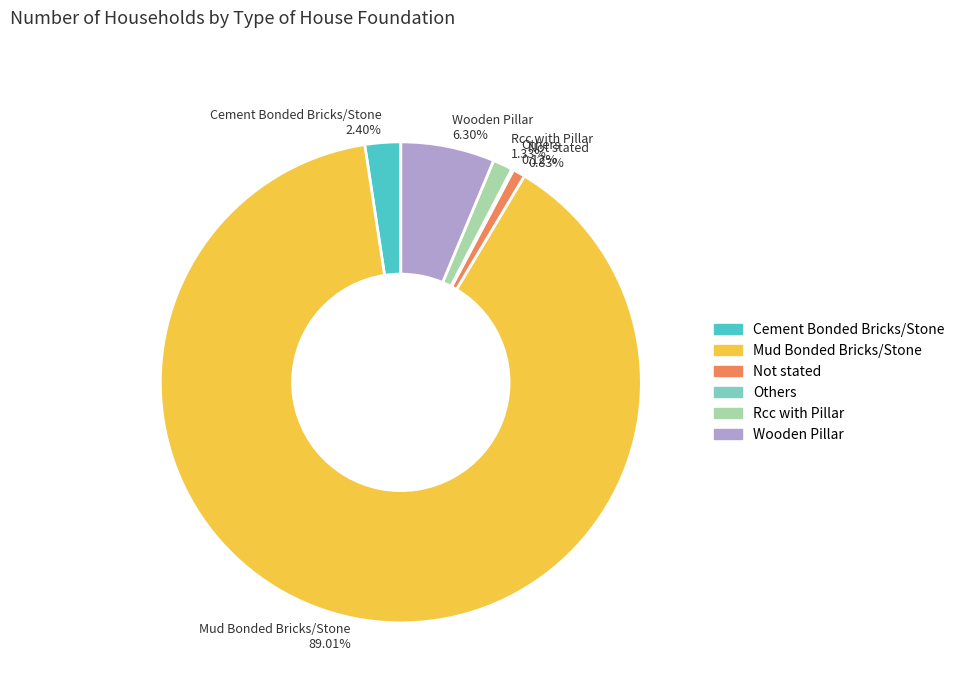

Which has a higher value, Mud Bonded Bricks/Stone or Wooden Pillar?

Mud Bonded Bricks/Stone